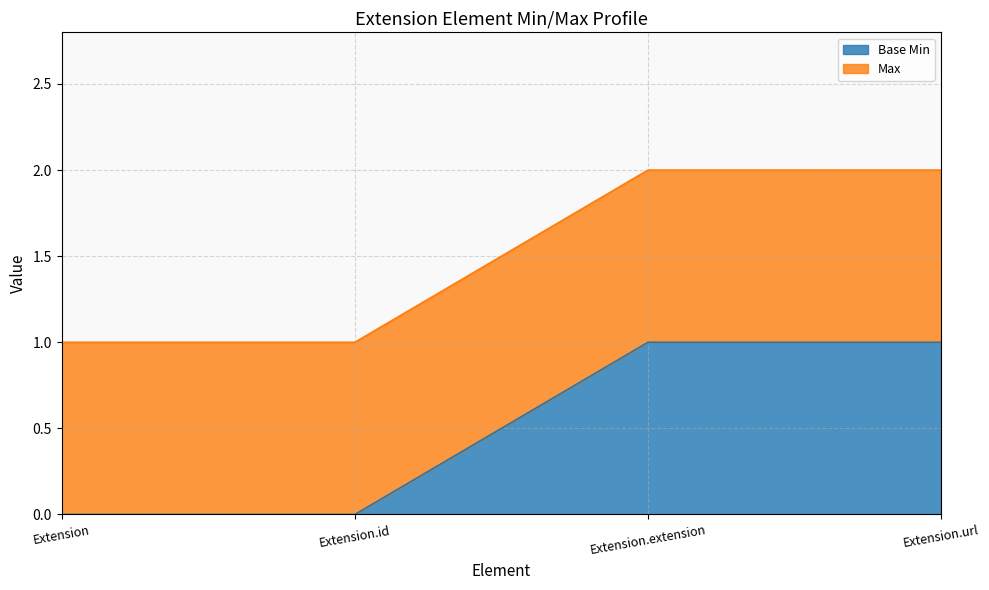

What is the label of the 2nd point from the right?

Extension.extension